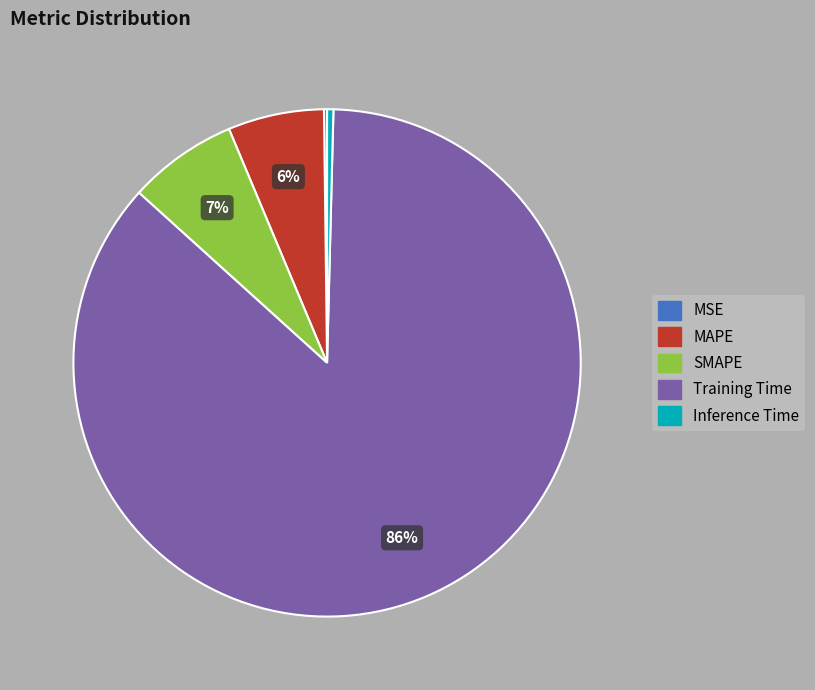

Is the sum of MAPE and SMAPE greater than half?

No